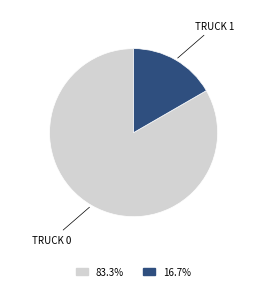

Is there any slice that represents more than half of the pie?

Yes